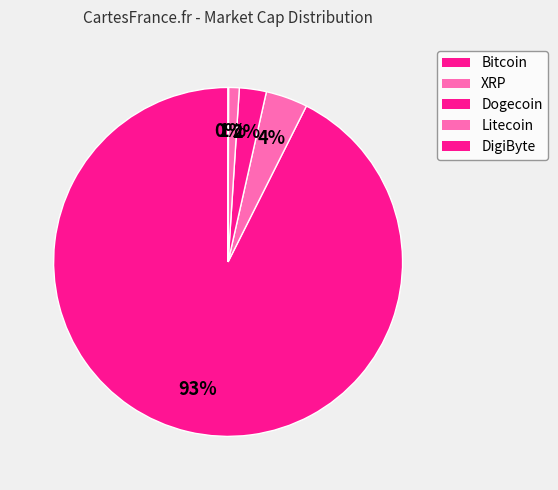

What percentage is NOT represented by Litecoin?

99.0%